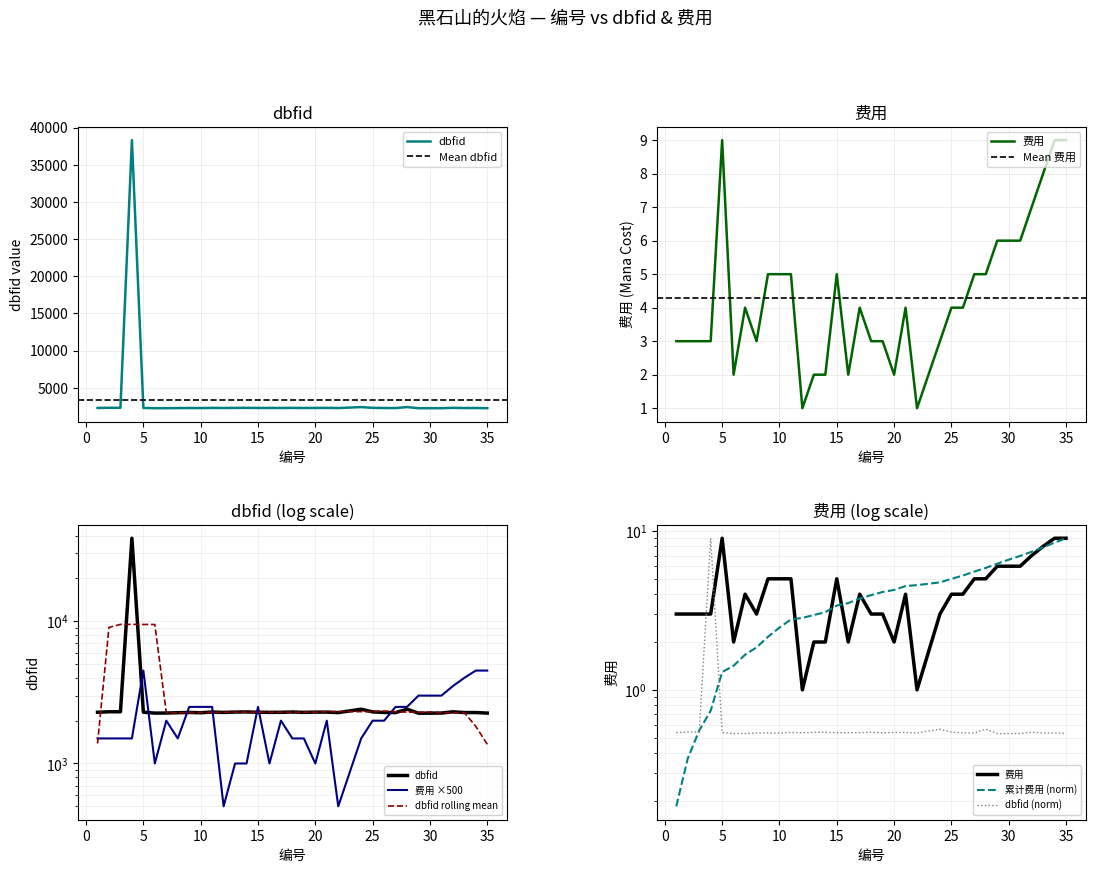

True or false: dbfid and 费用 cross at least once.

False